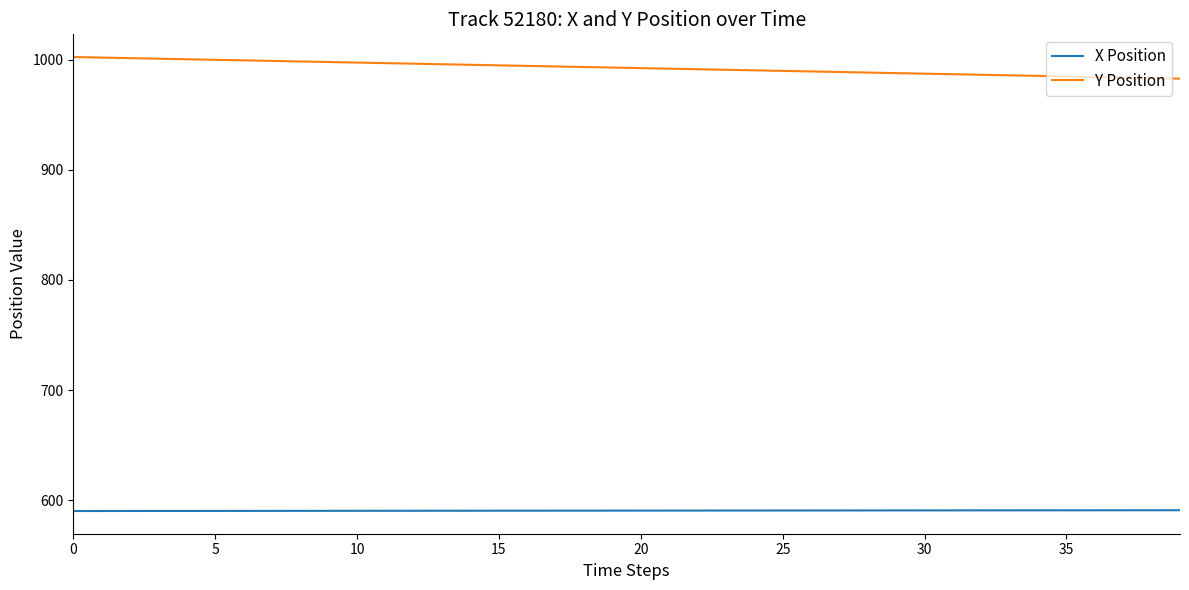

Is this an area chart (filled region under the line)?

No